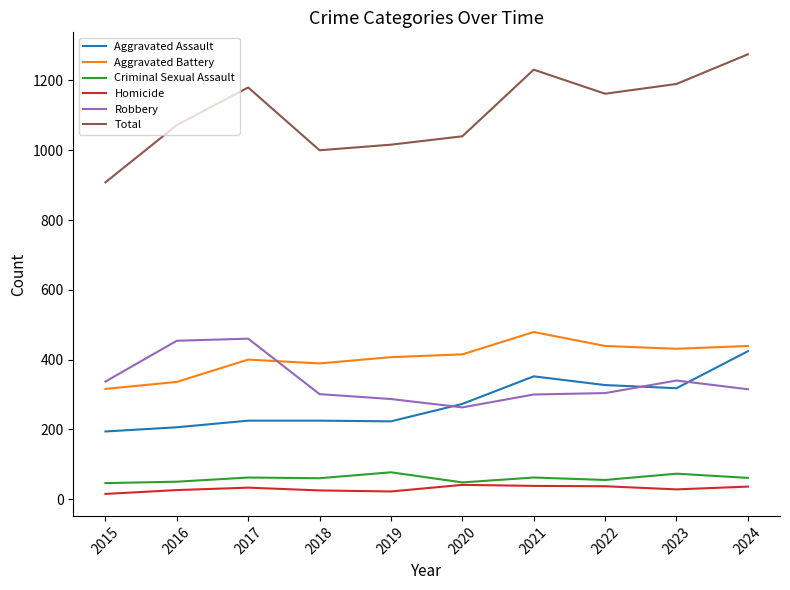

What are all the series names shown in the legend?

Aggravated Assault, Aggravated Battery, Criminal Sexual Assault, Homicide, Robbery, Total